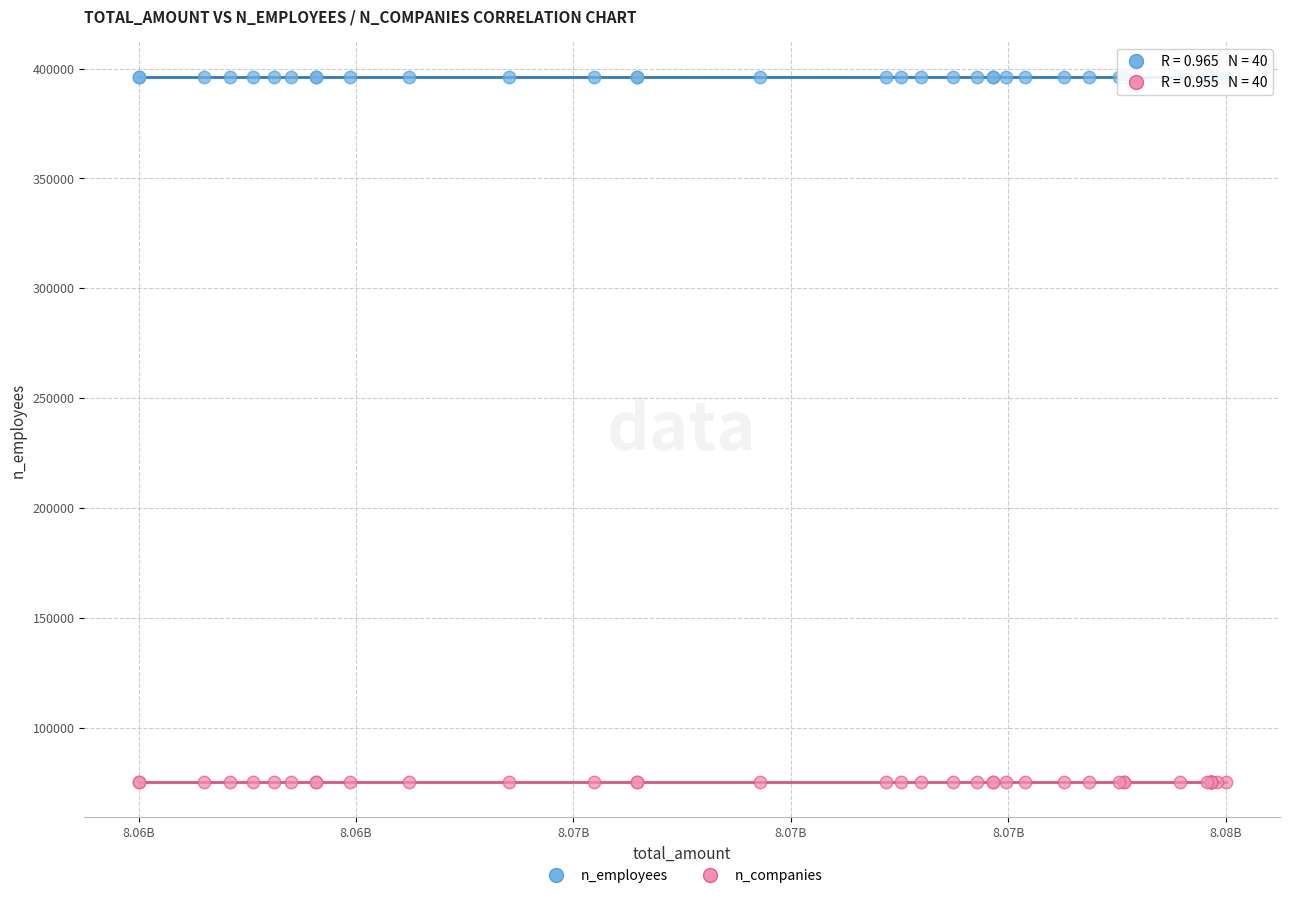

Which series contains the highest Y value?

n_employees